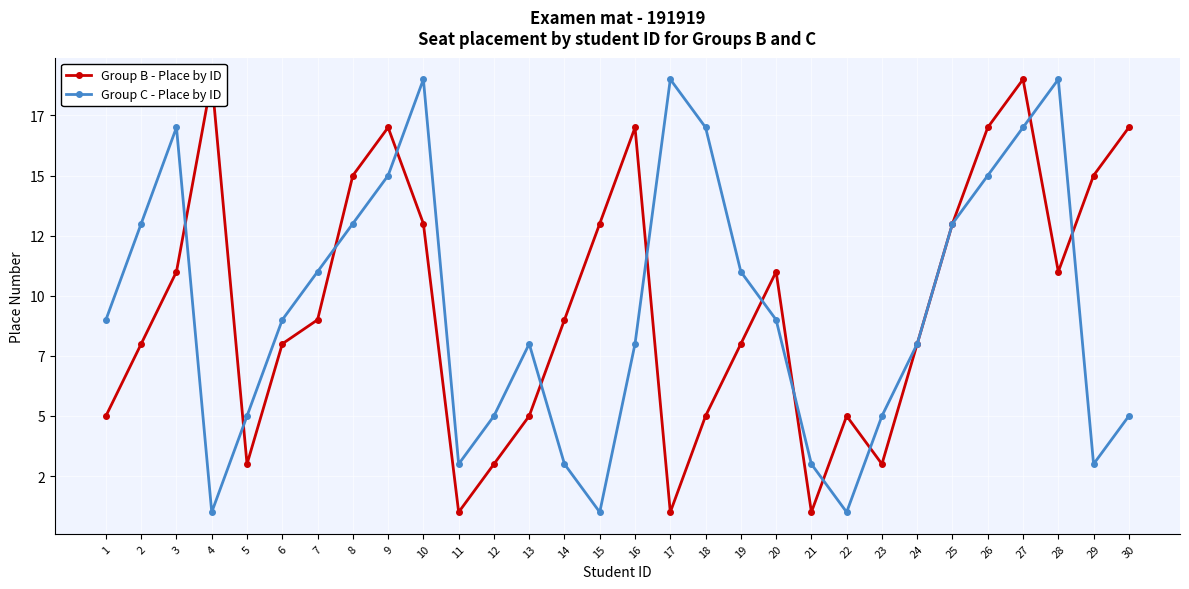

Reading left to right, transcribe all the data shown in this chart.

Group B - Place by ID: 1=5	2=8	3=11	4=19	5=3	6=8	7=9	8=15	9=17	10=13	11=1	12=3	13=5	14=9	15=13	16=17	17=1	18=5	19=8	20=11	21=1	22=5	23=3	24=8	25=13	26=17	27=19	28=11	29=15	30=17
Group C - Place by ID: 1=9	2=13	3=17	4=1	5=5	6=9	7=11	8=13	9=15	10=19	11=3	12=5	13=8	14=3	15=1	16=8	17=19	18=17	19=11	20=9	21=3	22=1	23=5	24=8	25=13	26=15	27=17	28=19	29=3	30=5